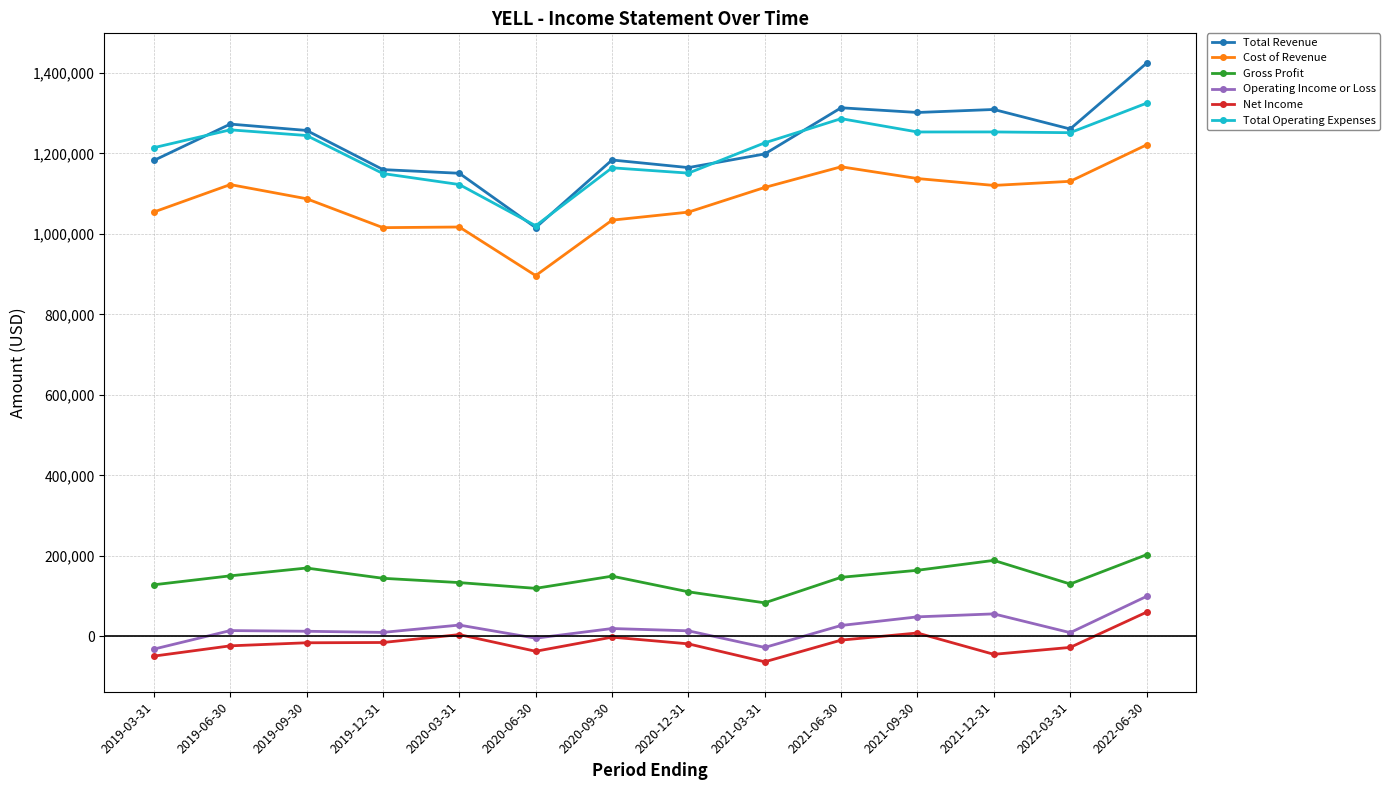

True or false: Total Revenue has more than 2 points higher than both neighbors.

True